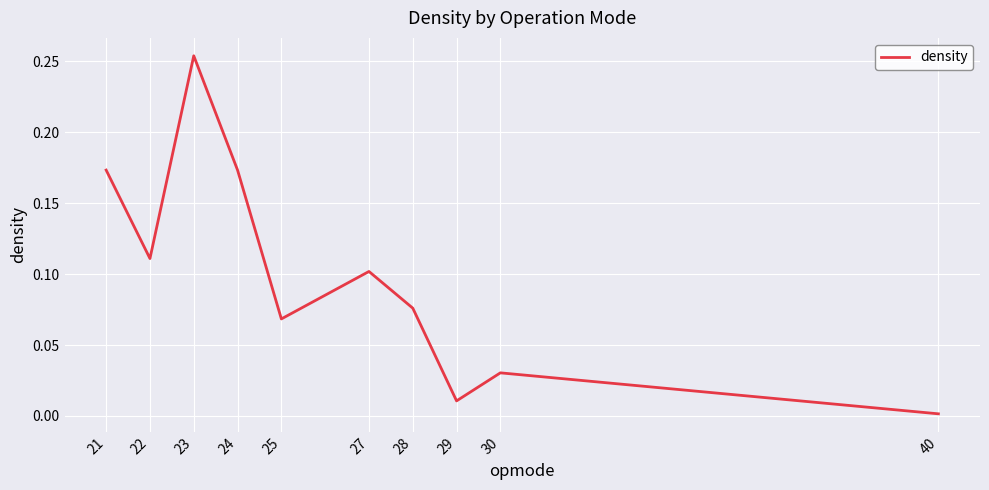

Where is the first local minimum?

22